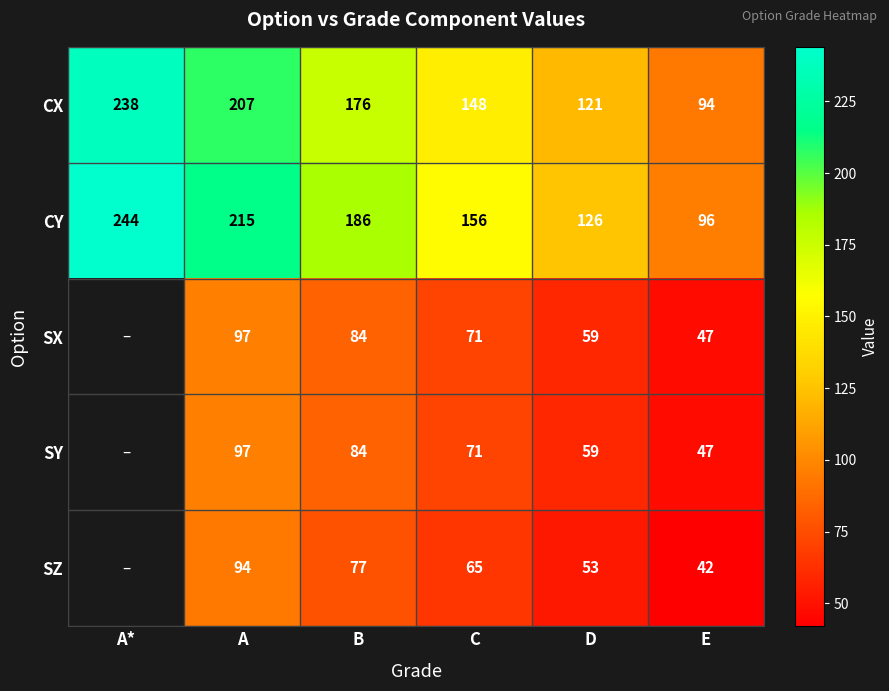

Where is CX nearest to the value 166?

B